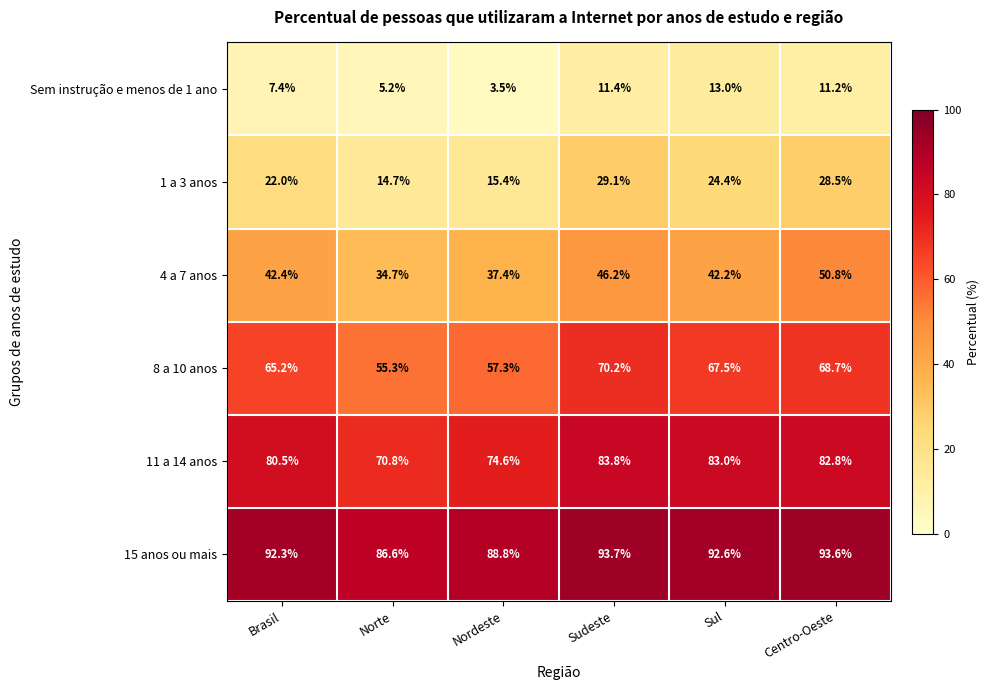

At how many categories does at least one series exceed 40?

6